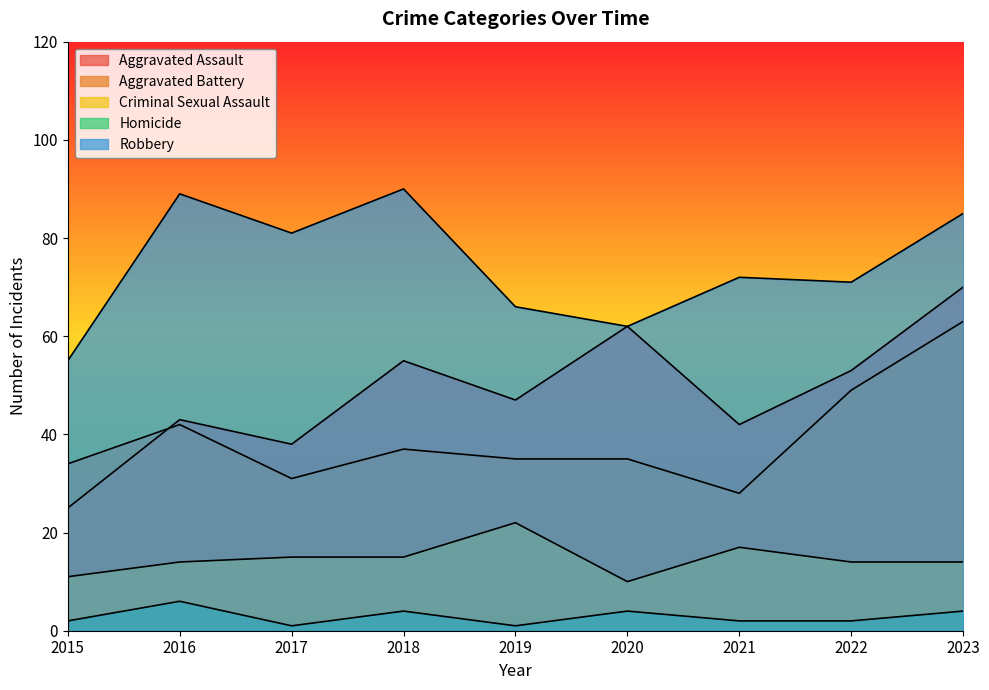

The value of Aggravated Assault at 2022 is 53. True or false?

True